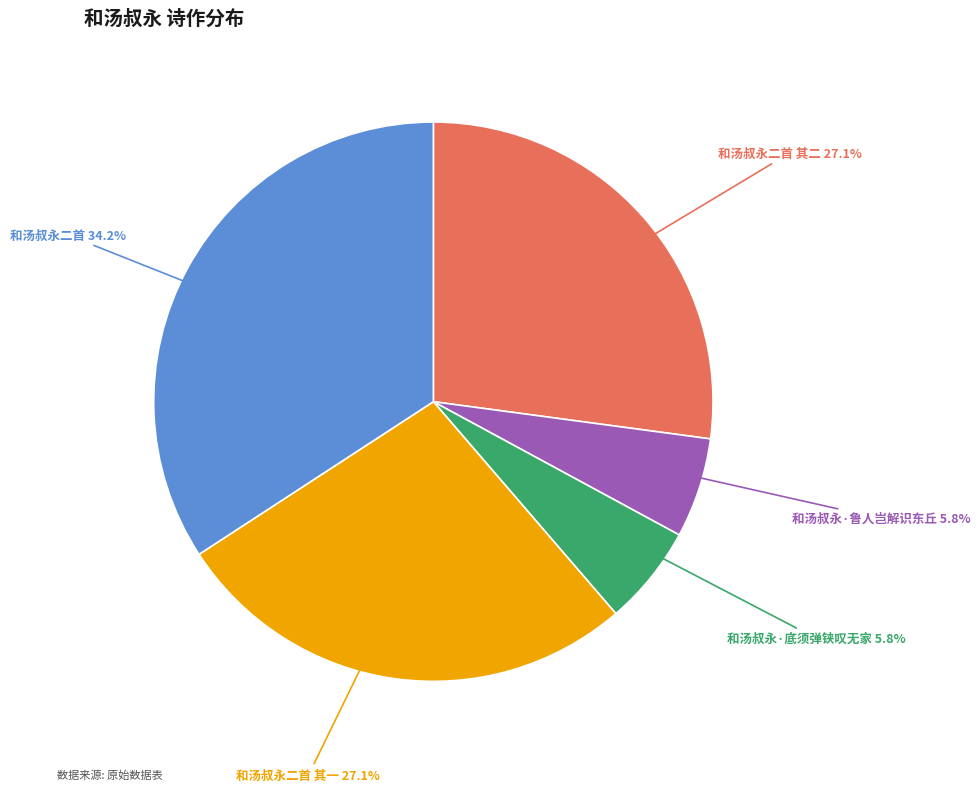

Does any single category account for the majority?

No